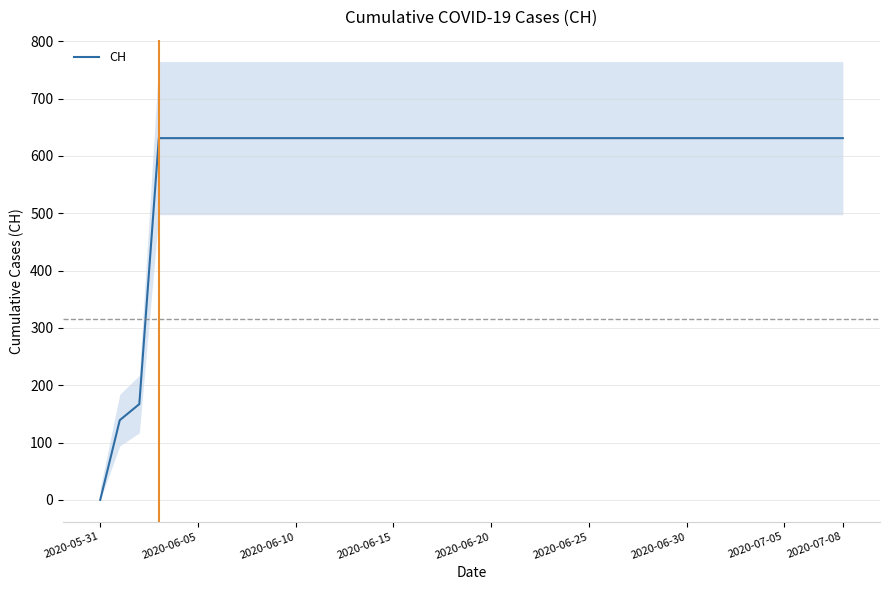

How many data points are less than 631?

3